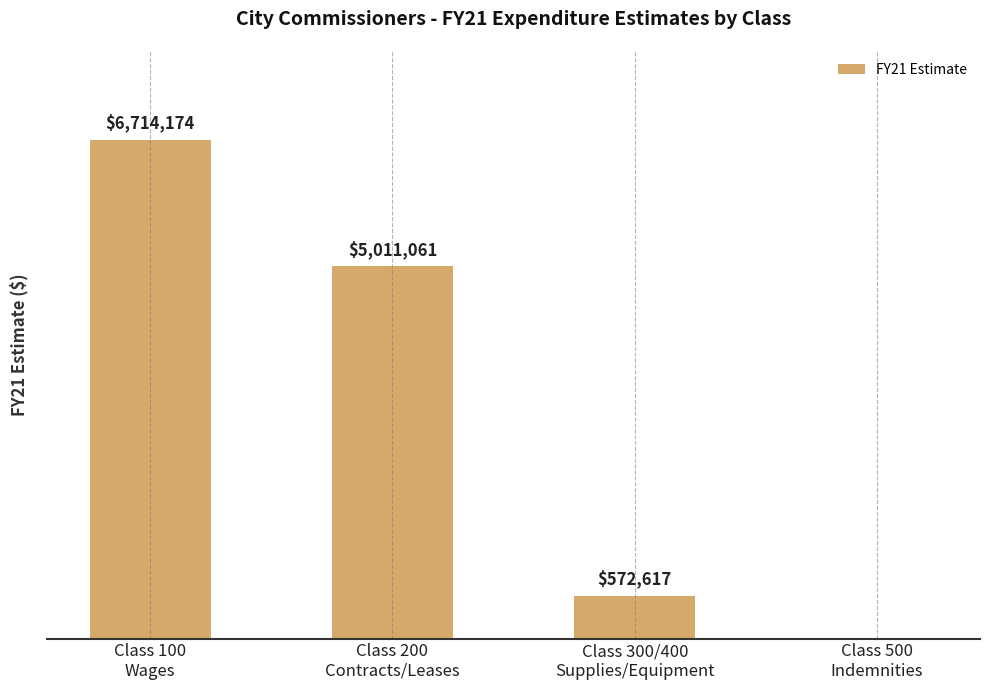

Which category has the highest value across all series?

Class 100
Wages